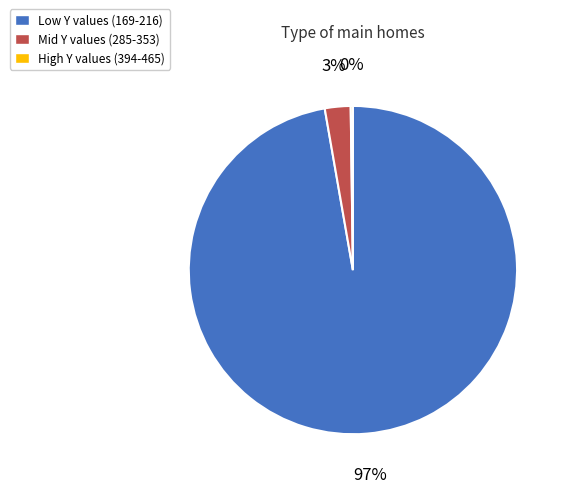

To the nearest percent, what percentage of the pie is Mid Y values (285-353)?

3%